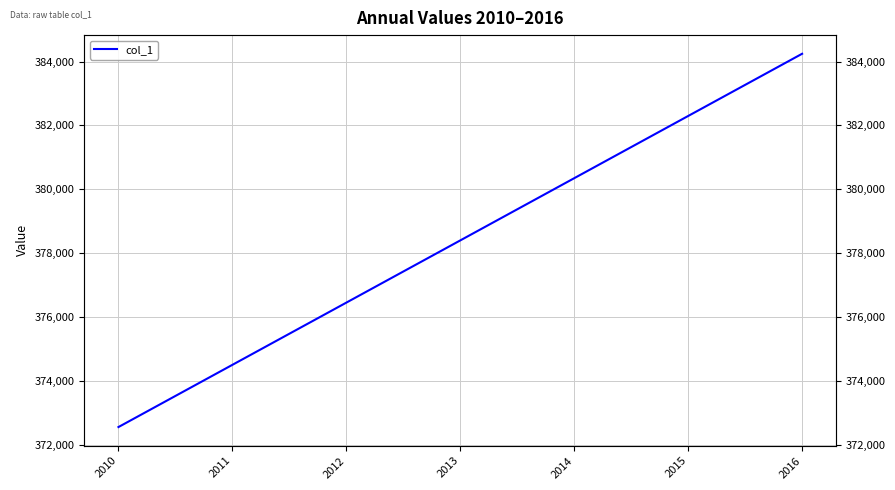

Read the value at 2016.

384242